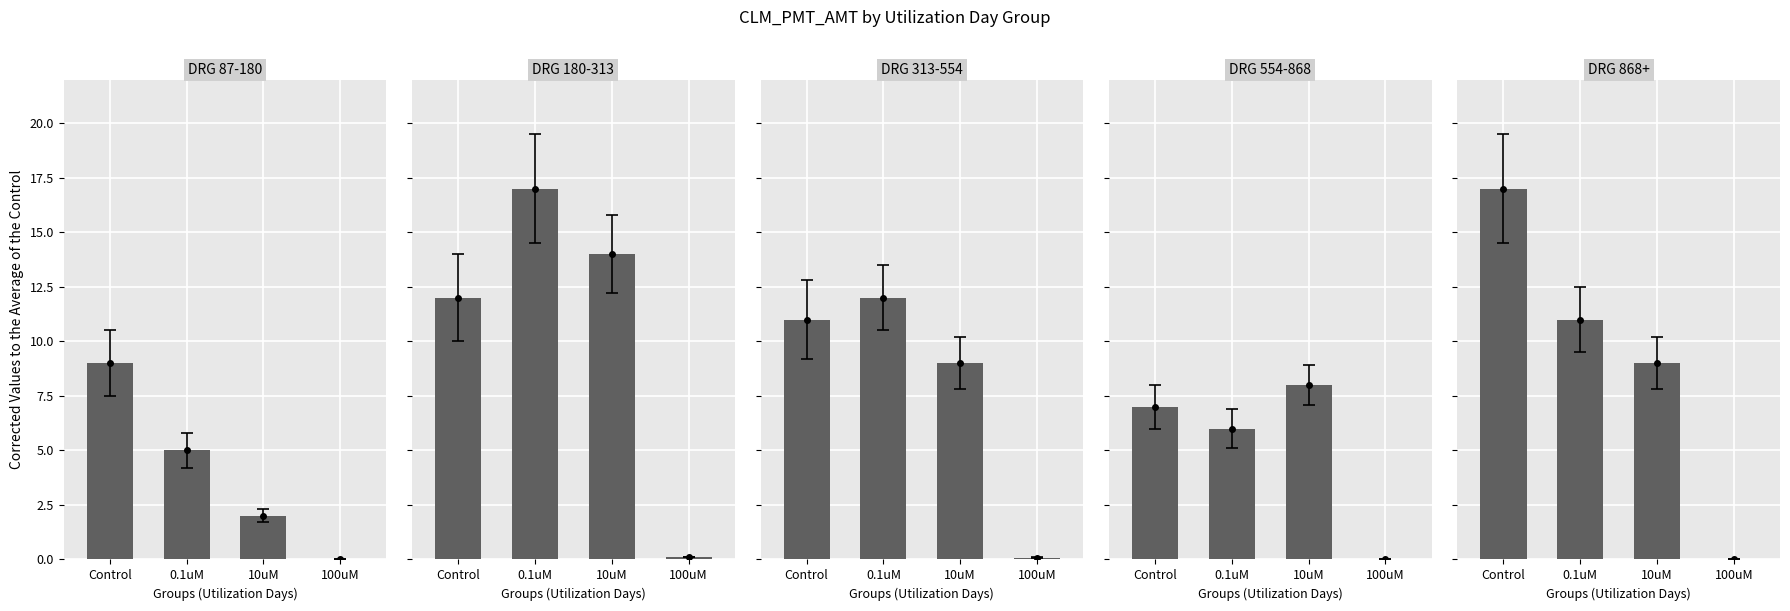

At which label is DRG 87-180 closest to 4?

0.1uM